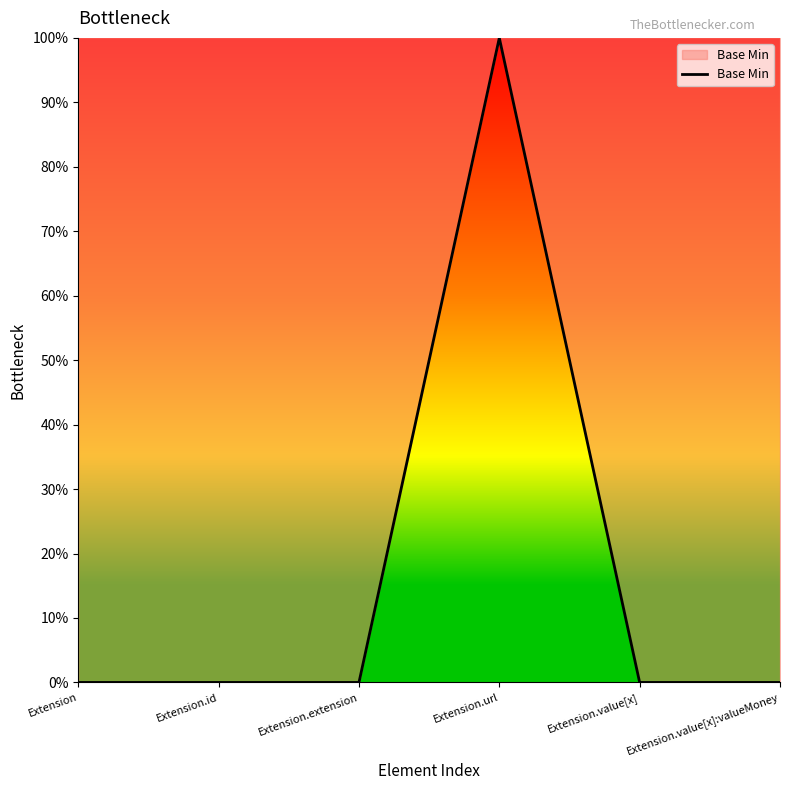

True or false: there are more than 1 points higher than both neighbors.

False